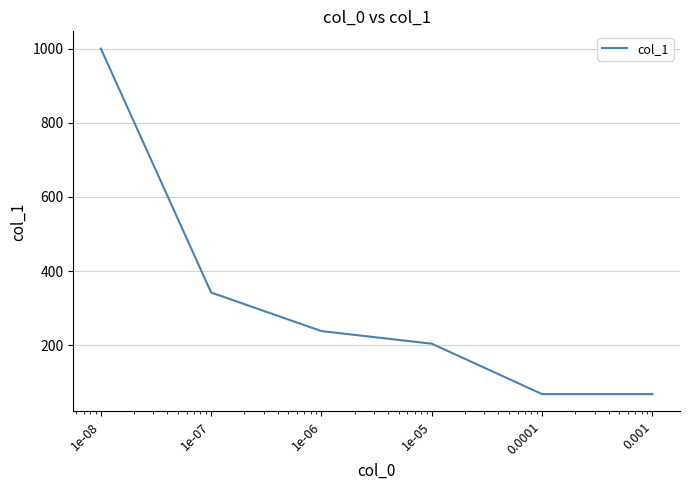

What is the sum of all values?

1920